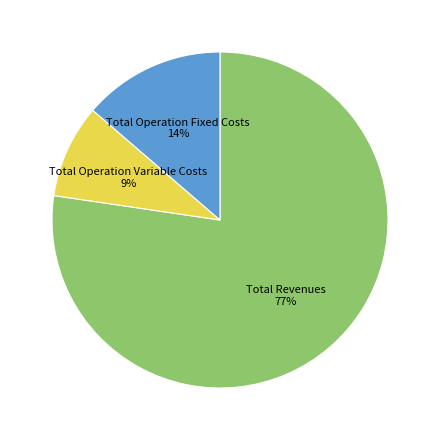

Is there a majority slice in this chart?

Yes